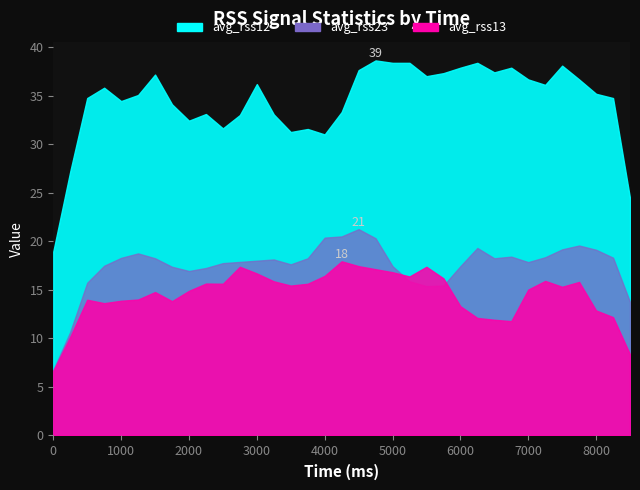

Between 500 and 7500, which series saw the biggest shift?

avg_rss23